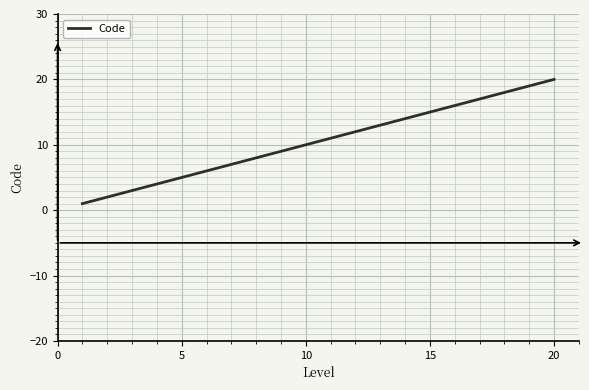

What is the greatest value displayed?

20